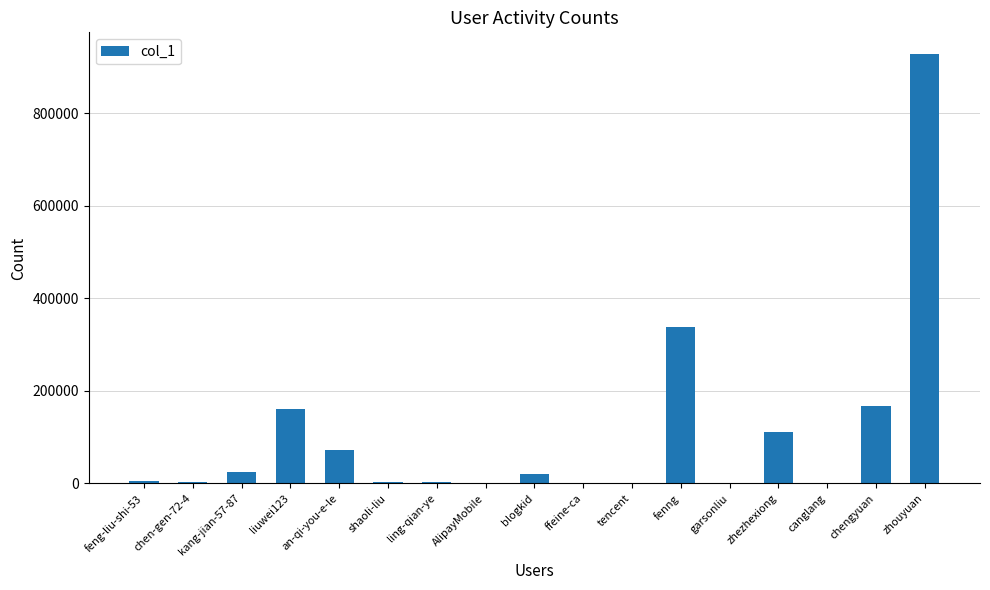

What is the sum of the values at fenng and chengyuan?

505162